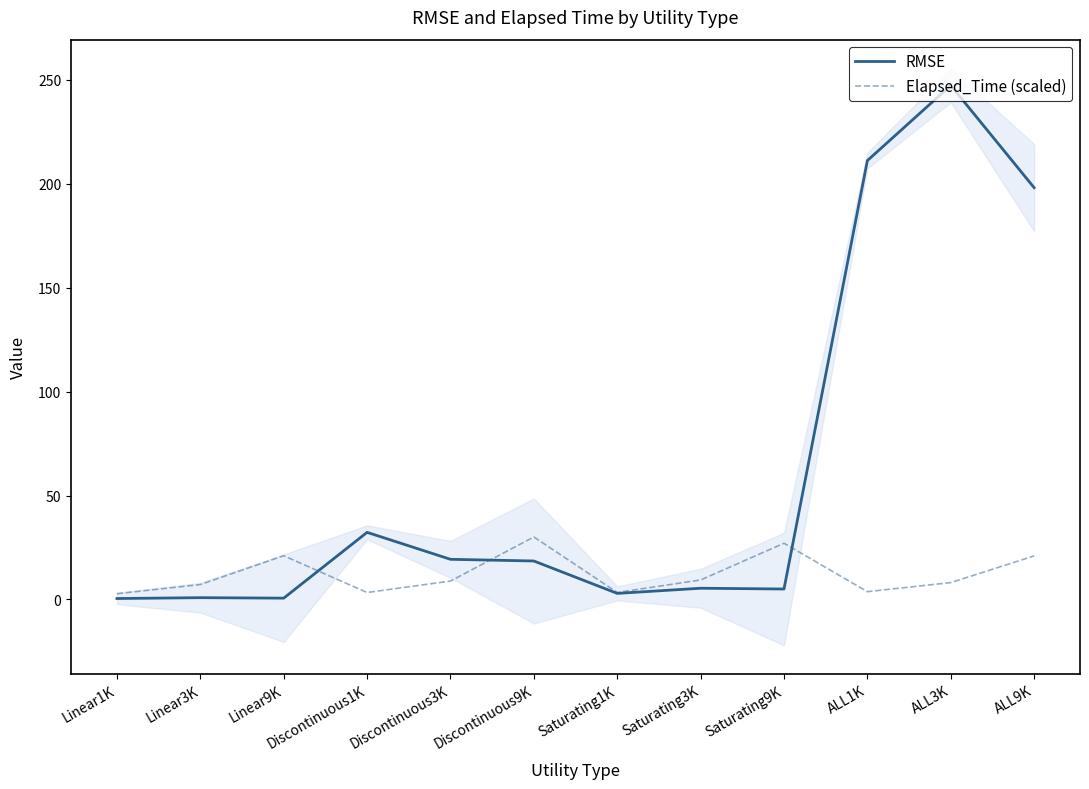

What are all the series names shown in the legend?

RMSE, Elapsed_Time (scaled)